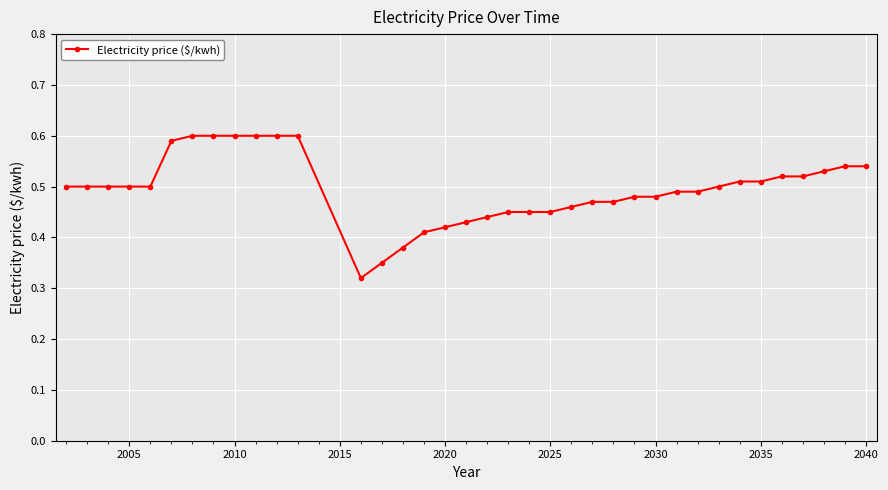

What is the sum of all values?

18.3